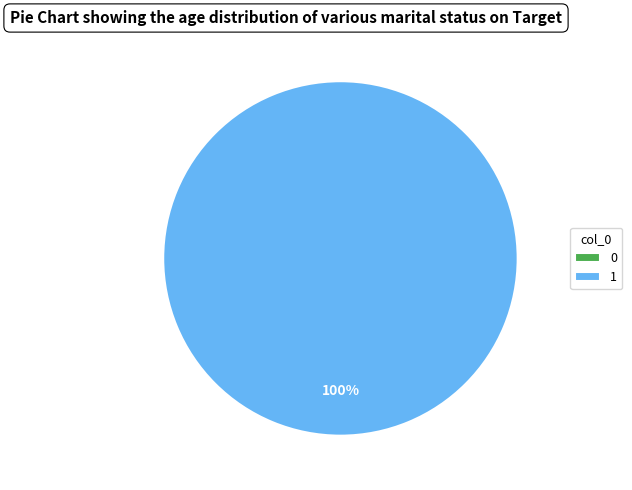

To the nearest percent, what is the average slice percentage?

50%